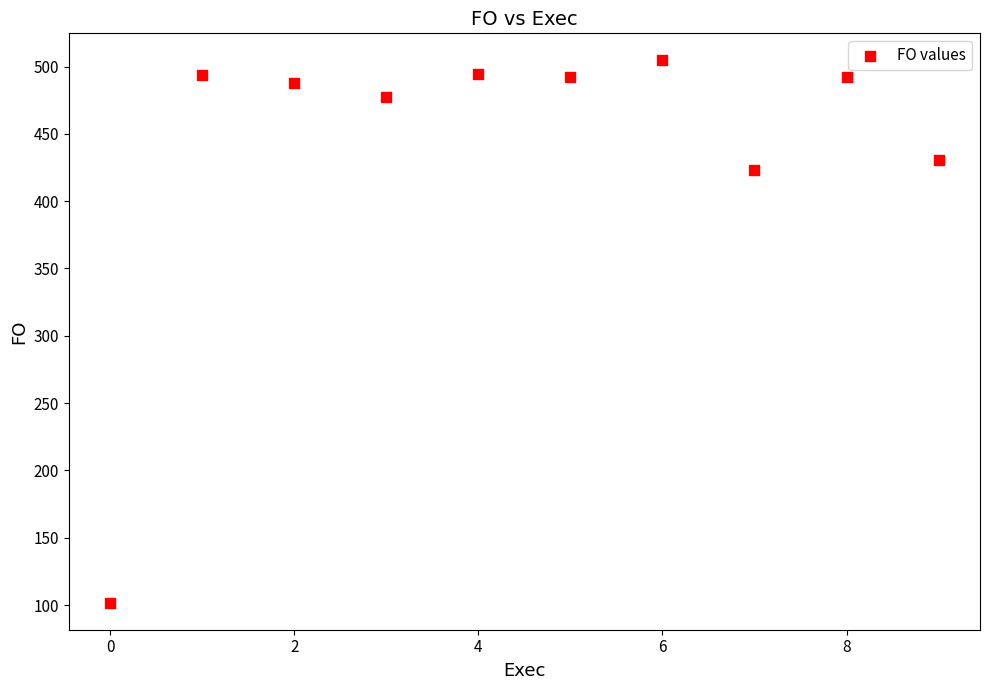

What is the average Y value?

439.9